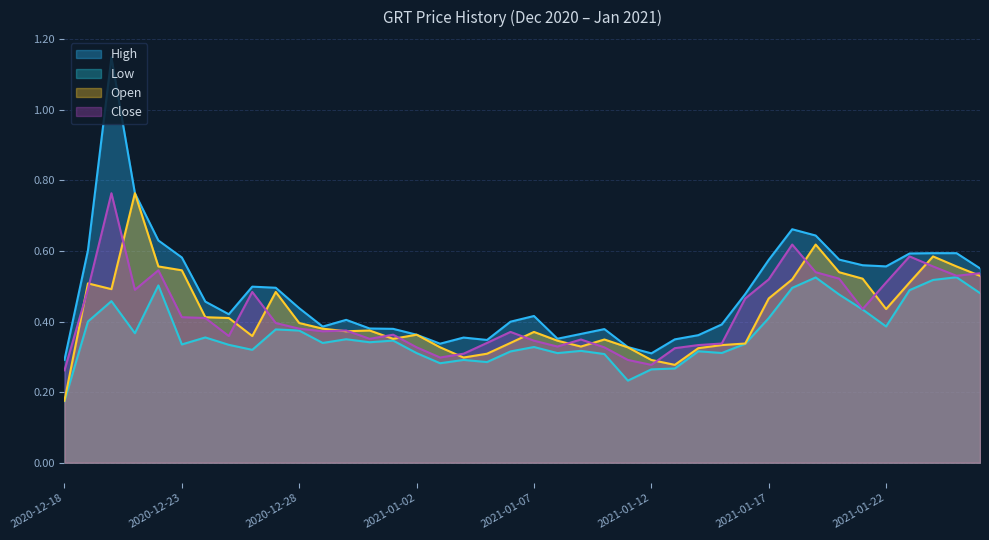

Does the chart display data point markers on the line(s)?

No